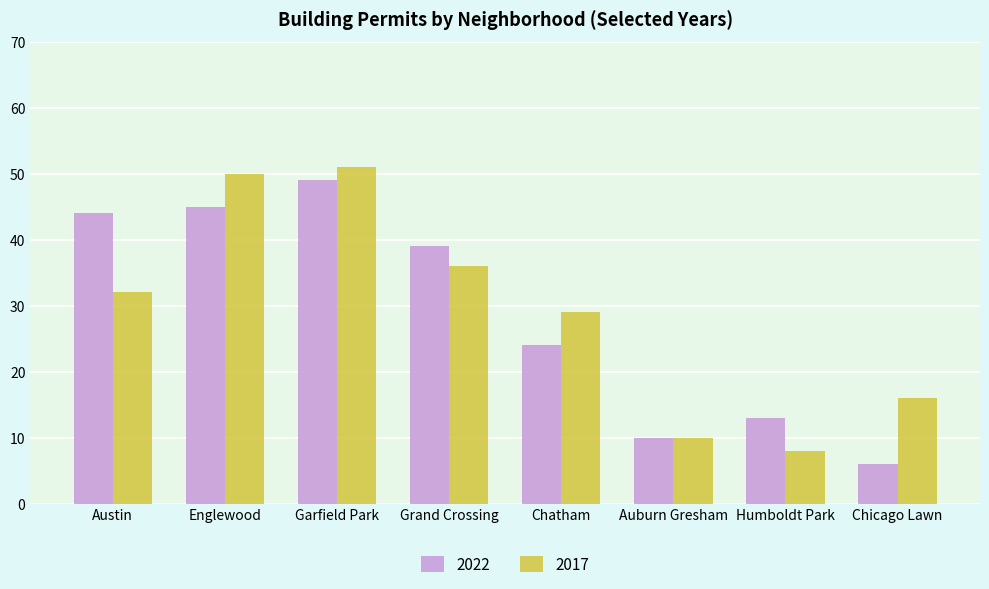

Which series changed the most between Grand Crossing and Auburn Gresham?

2022